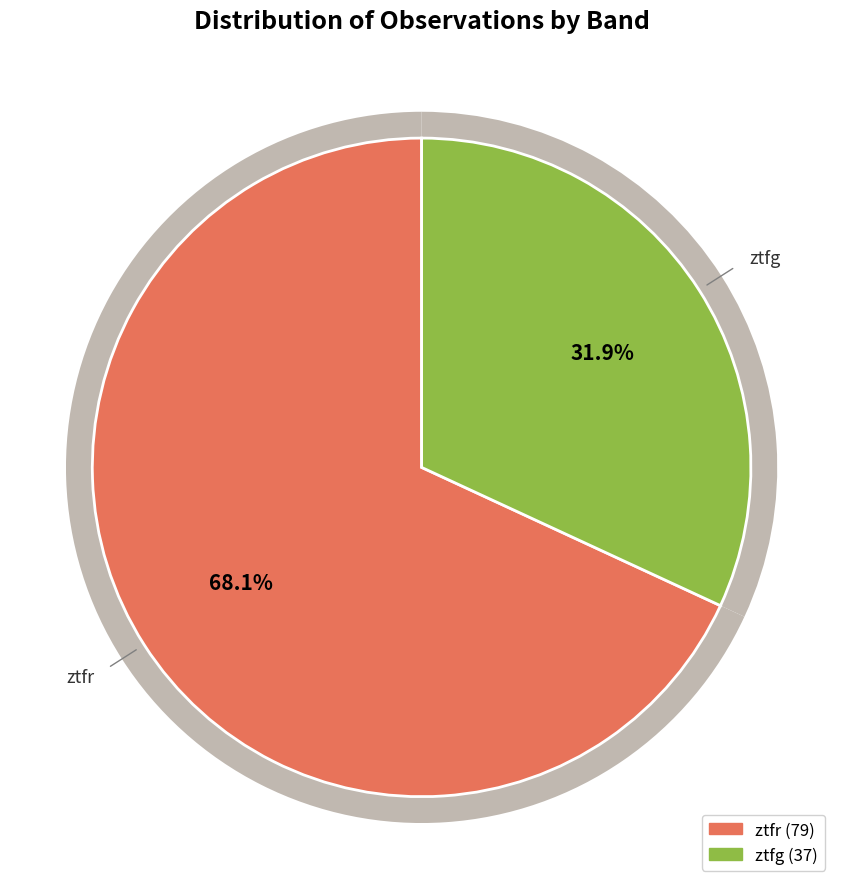

To the nearest percent, what is the average slice percentage?

50%